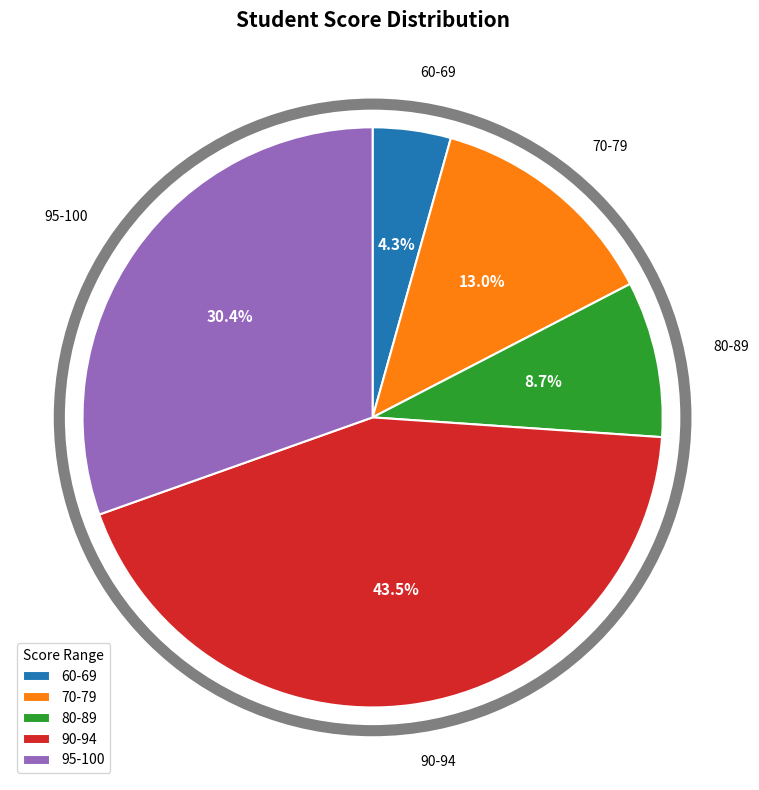

Approximately how many times larger is the value at 90-94 compared to 95-100?

1.4